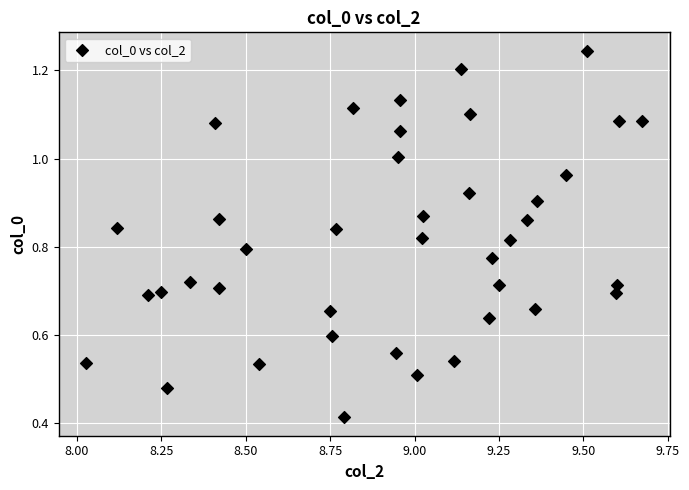

What is the range of X values (max minus min)?

1.6